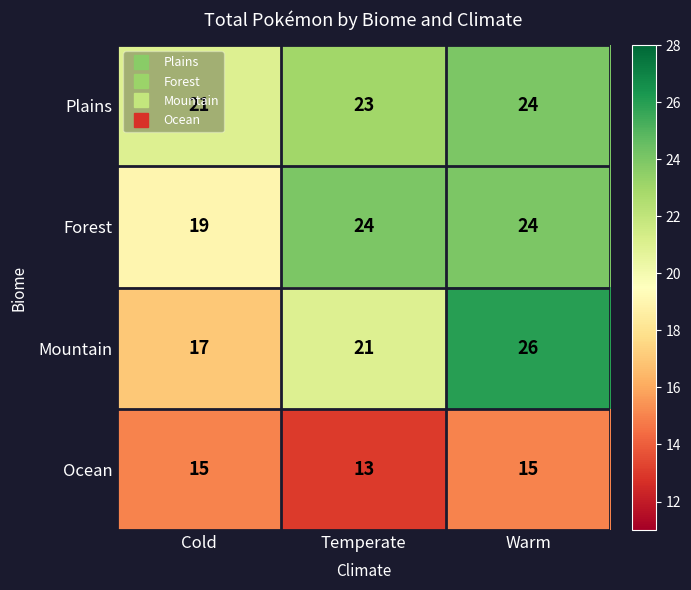

At how many categories does at least one series exceed 18?

3